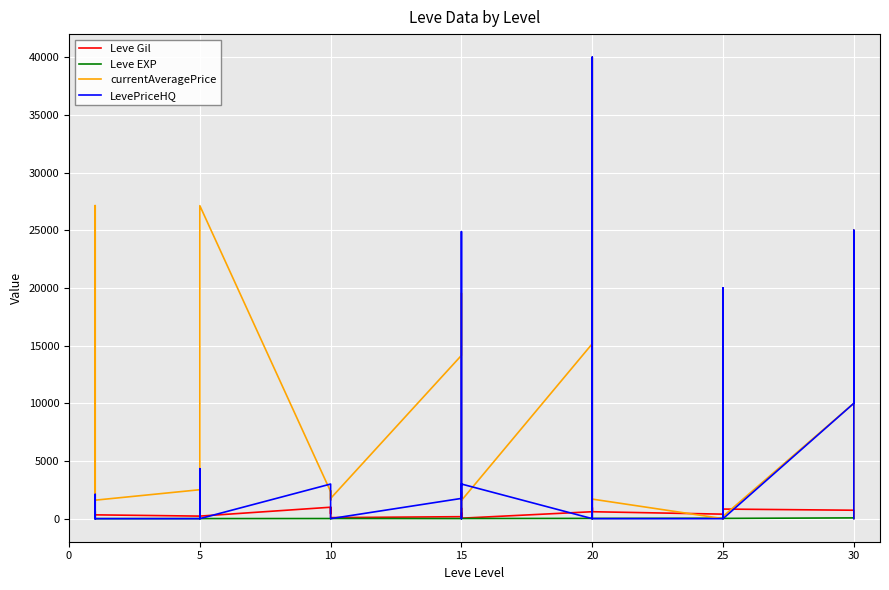

How many interior local peaks does the LevePriceHQ series have?

9